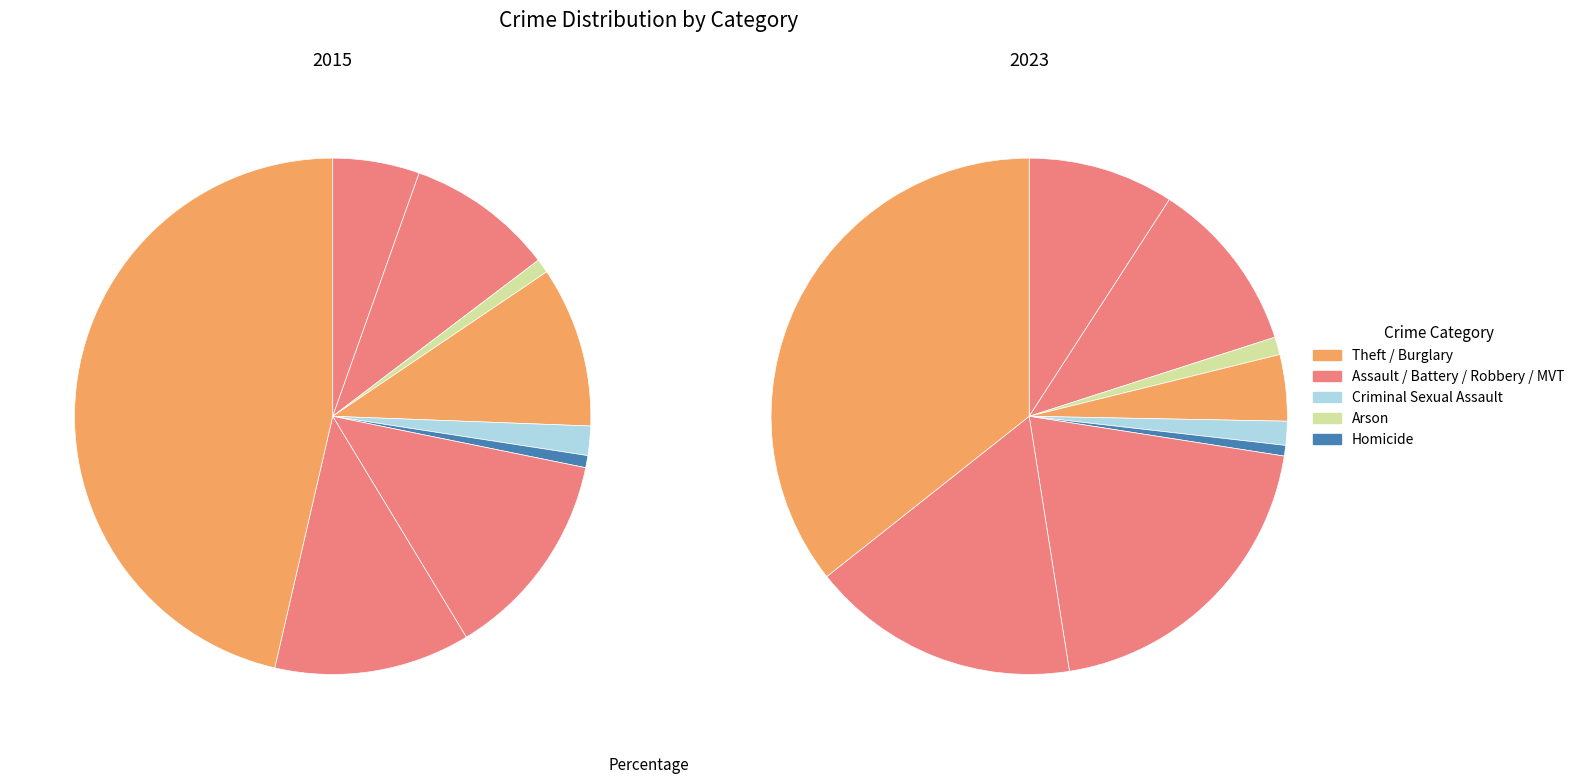

Do Homicide and Criminal Sexual Assault together represent more than half of the pie?

No